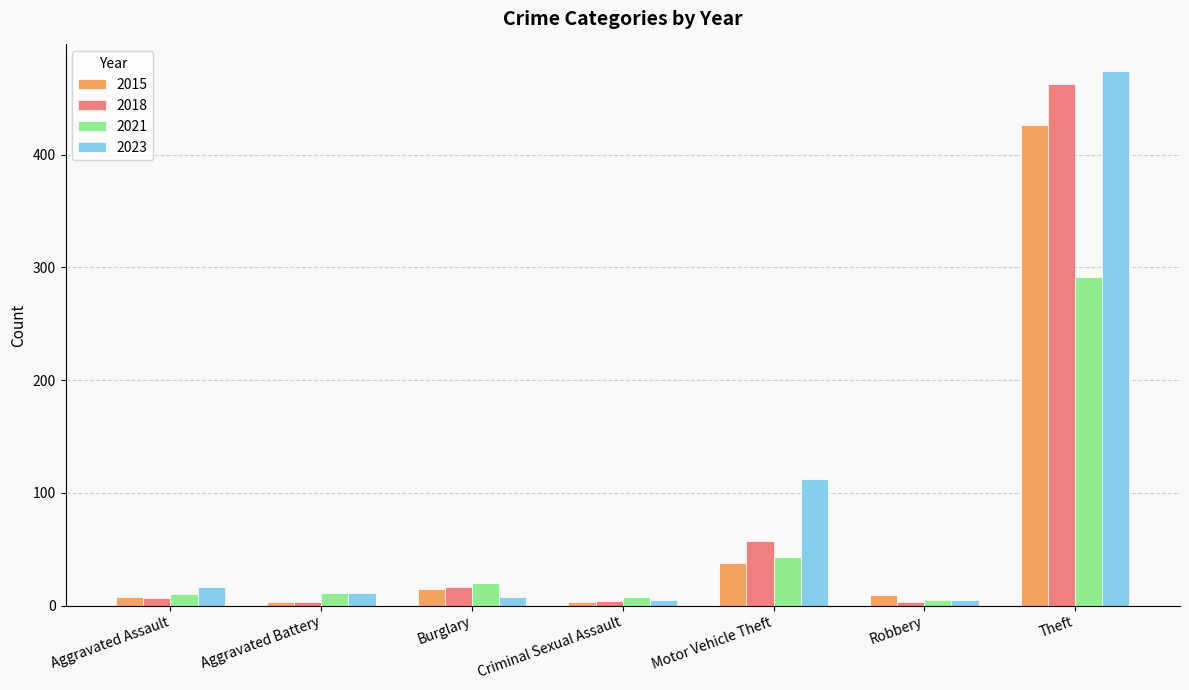

How many distinct data groups are displayed?

4